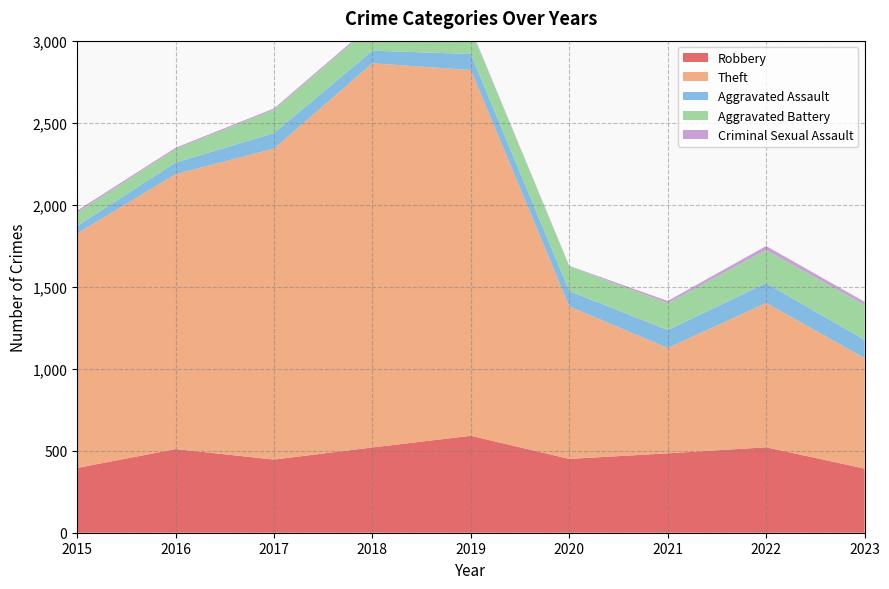

Reading left to right, list all the values displayed in this chart.

Robbery: 2015=395	2016=510	2017=446	2018=520	2019=591	2020=450	2021=484	2022=521	2023=391
Theft: 2015=1429	2016=1676	2017=1896	2018=2342	2019=2230	2020=930	2021=642	2022=880	2023=674
Aggravated Assault: 2015=46	2016=71	2017=95	2018=77	2019=98	2020=94	2021=110	2022=121	2023=111
Aggravated Battery: 2015=82	2016=82	2017=142	2018=152	2019=148	2020=150	2021=163	2022=202	2023=212
Criminal Sexual Assault: 2015=12	2016=8	2017=8	2018=11	2019=8	2020=3	2021=14	2022=24	2023=20